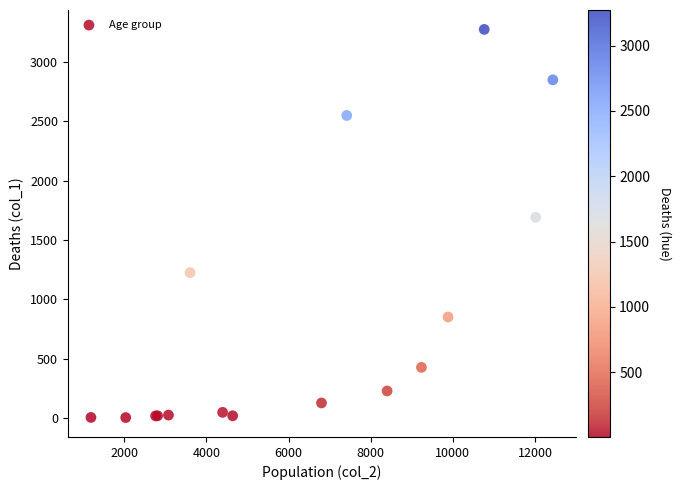

What Y value in the scatter plot is closest to 1638?

1690